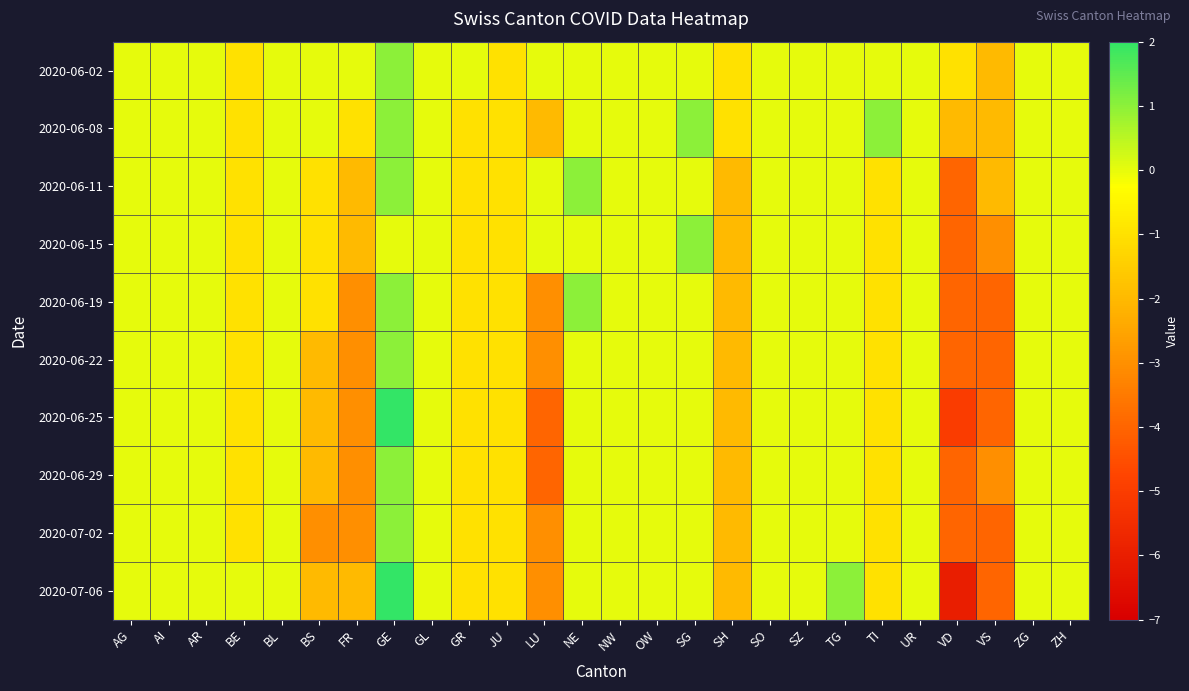

Rank the series by their maximum value, from lowest to highest.

2020-06-02, 2020-06-08, 2020-06-11, 2020-06-15, 2020-06-19, 2020-06-22, 2020-06-29, 2020-07-02, 2020-06-25, 2020-07-06